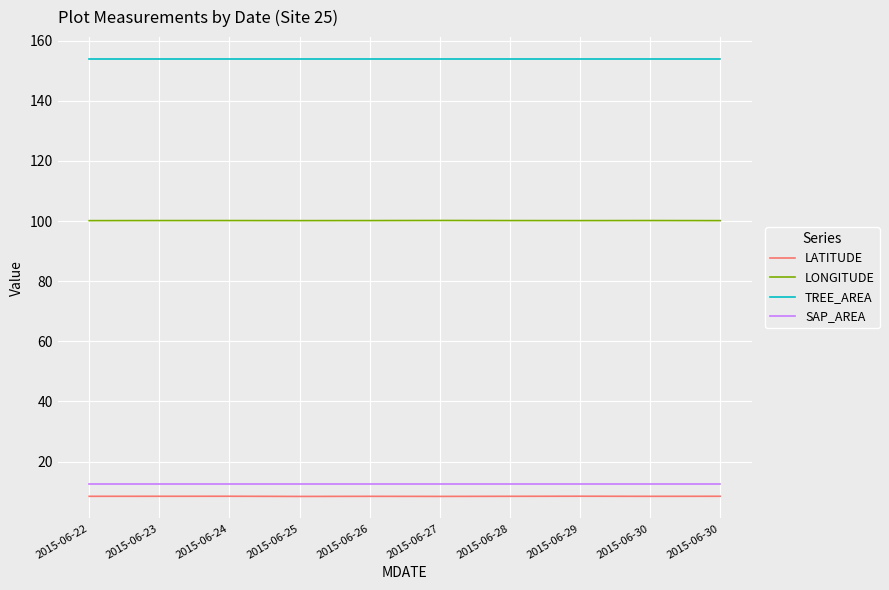

Is it true that LATITUDE equals 3.4 at 2015-06-23?

False